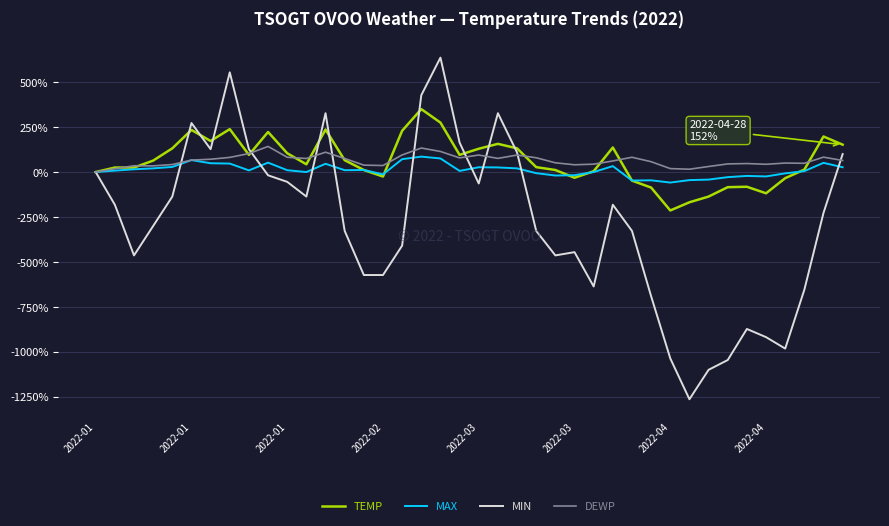

What is the maximum value for TEMP?

350.0